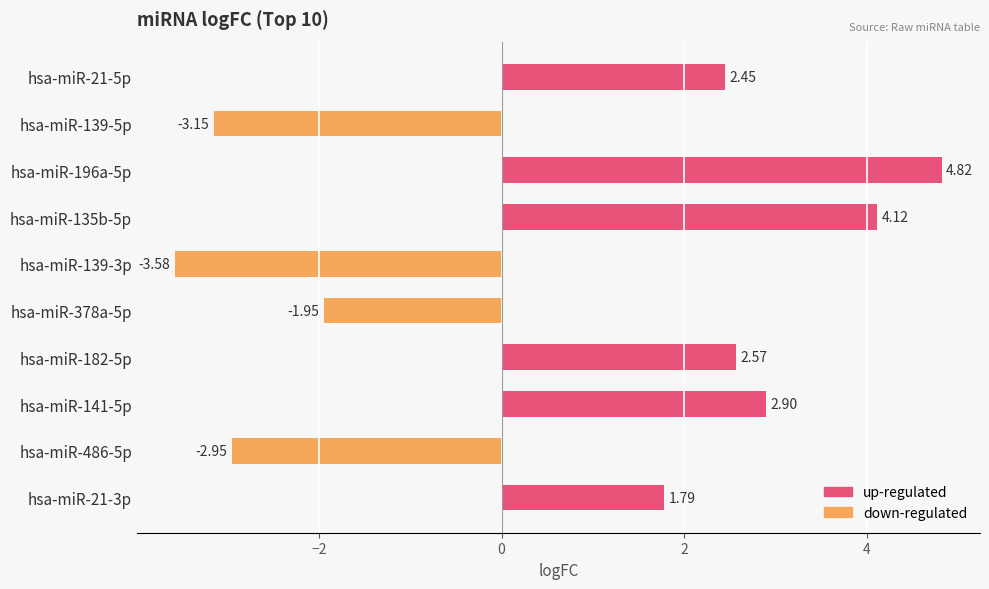

What is the difference between the second highest and second lowest values?

7.3